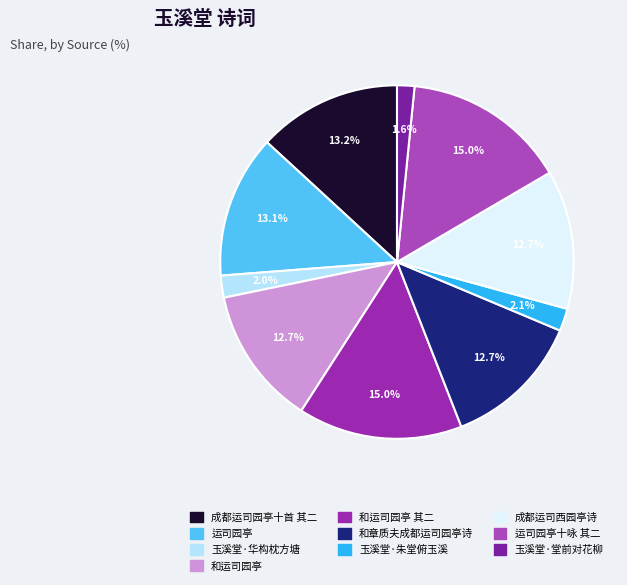

How many segments does this pie chart have?

10